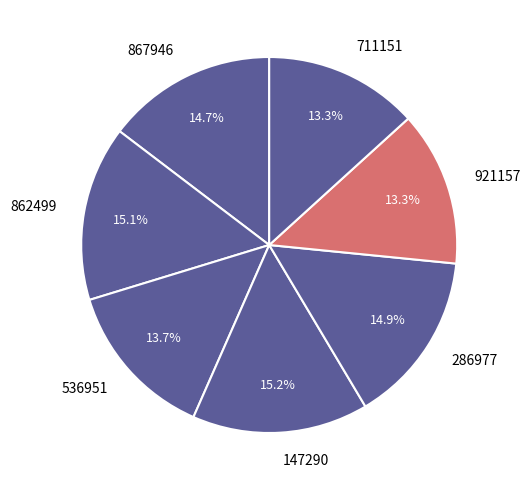

Count the number of slices in the pie.

7